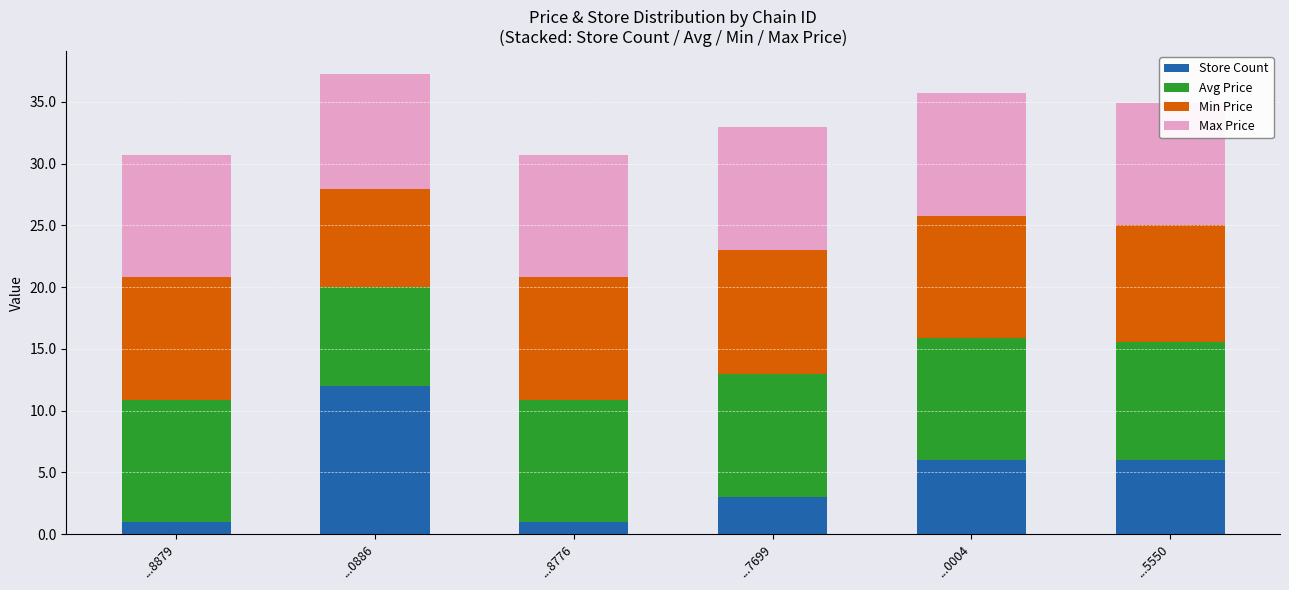

What is the total value across all series at ...5550?

34.9